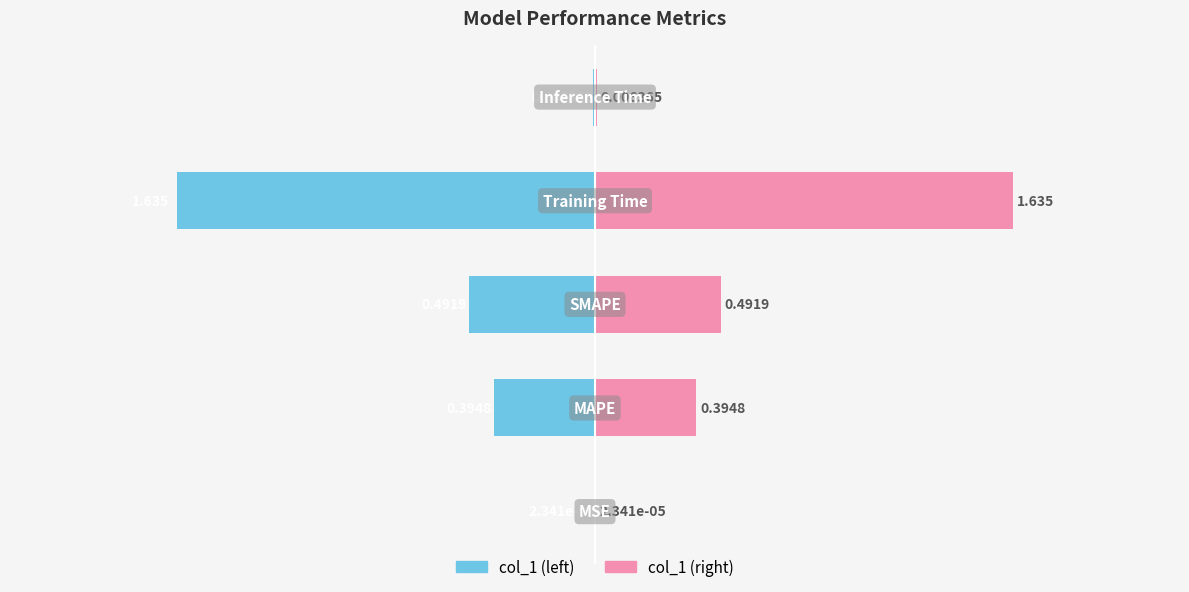

What is the greatest value displayed?

1.6